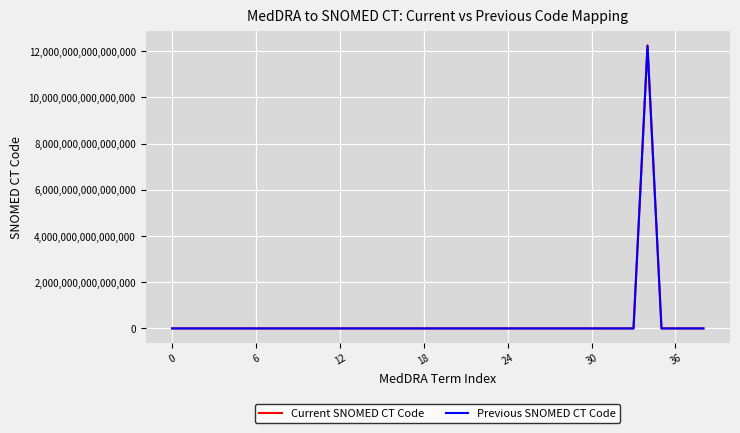

What is the label of the 27th point from the left?

26